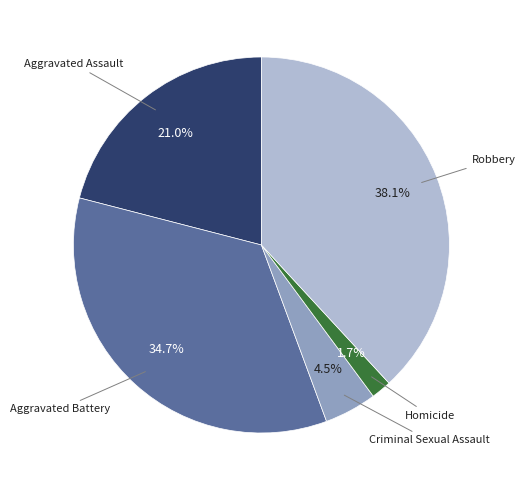

Does any single category account for the majority?

No